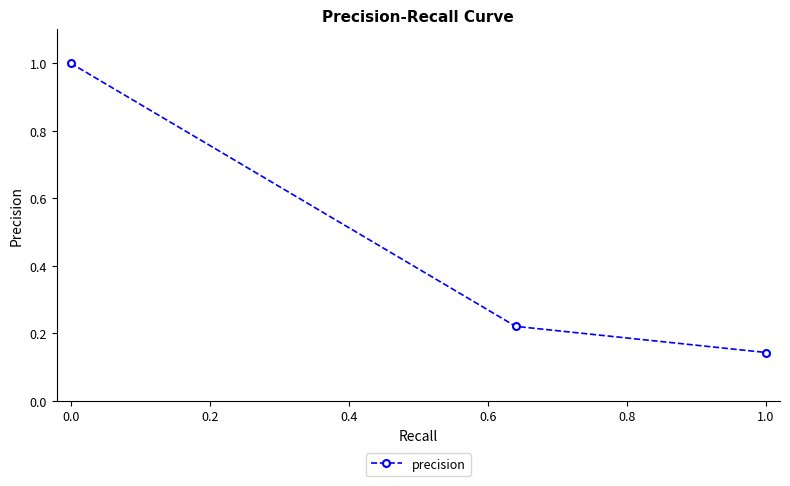

What is the average value?

0.5